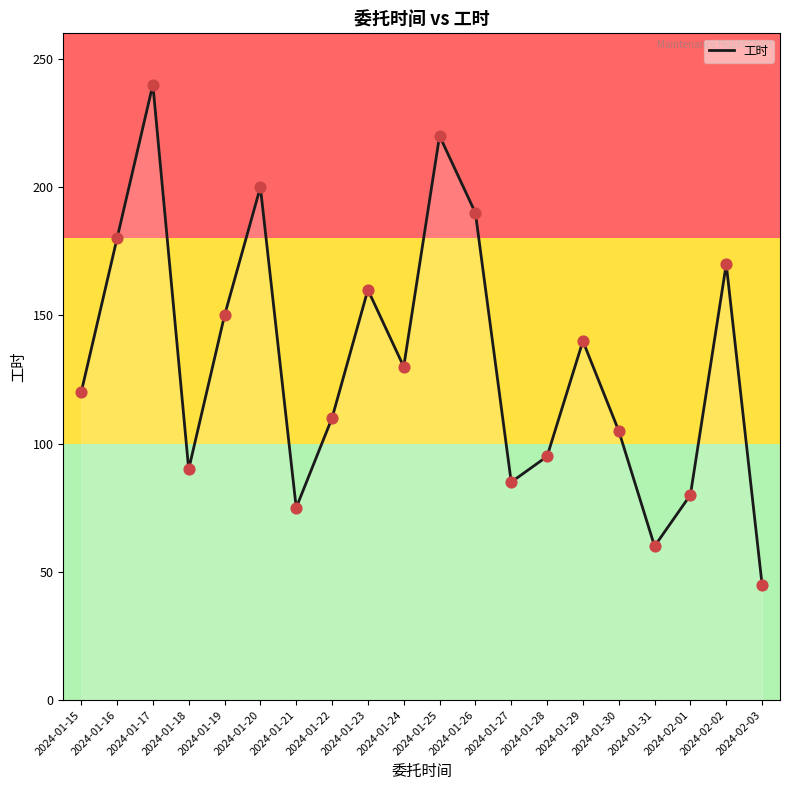

Which has a higher value, 2024-01-22 or 2024-01-25?

2024-01-25